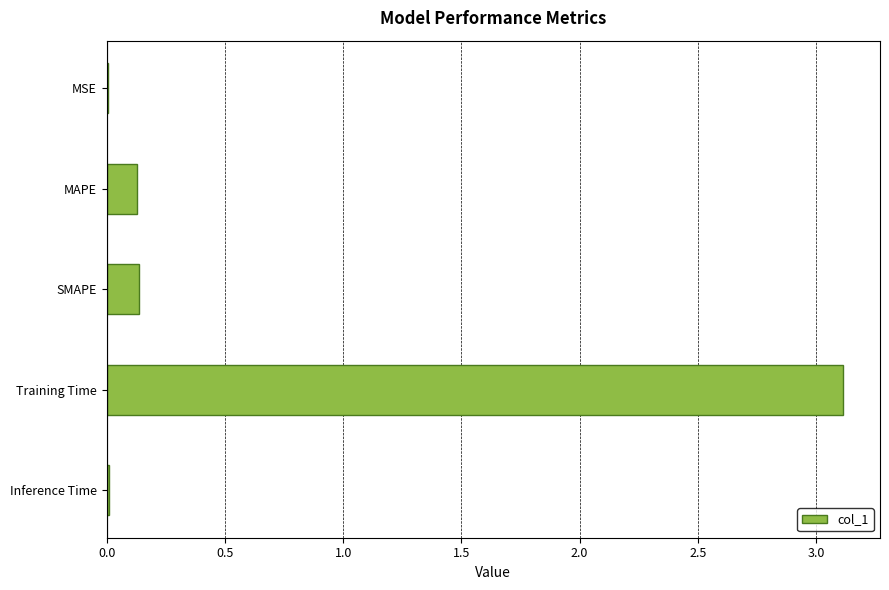

What is the sum of all values?

3.4